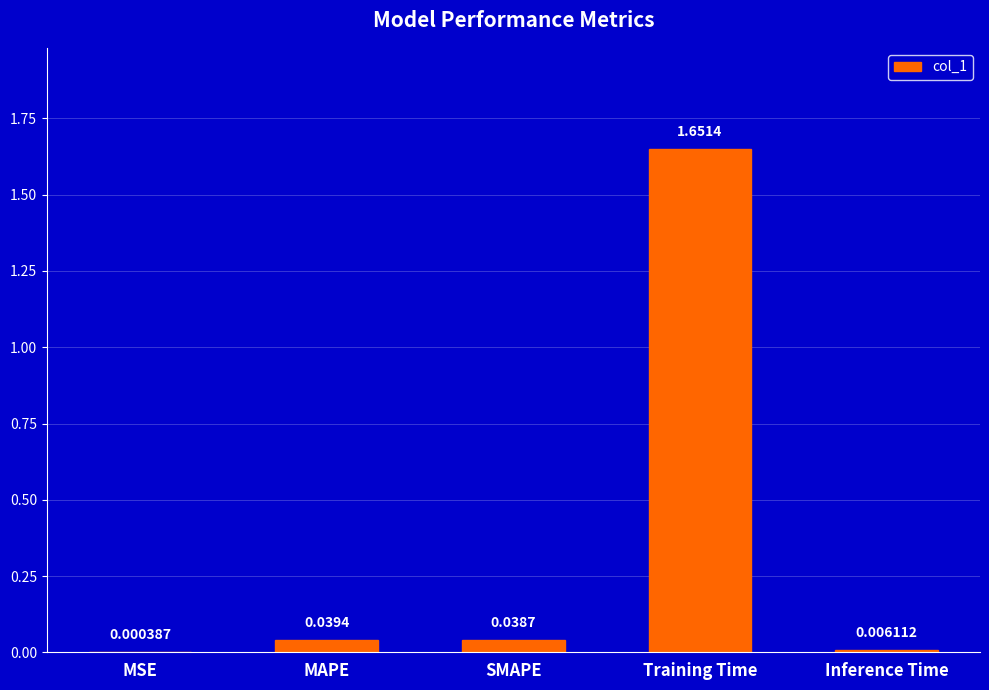

At which label is the value closest to 0?

MSE